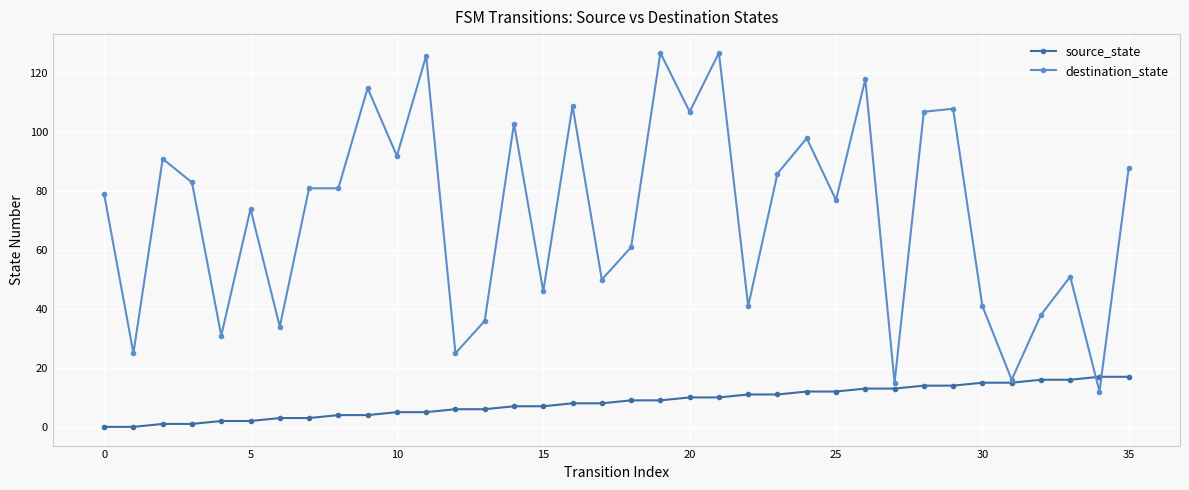

Reading right to left, what are all the values shown in this chart?

source_state: 17	17	16	16	15	15	14	14	13	13	12	12	11	11	10	10	9	9	8	8	7	7	6	6	5	5	4	4	3	3	2	2	1	1	0	0
destination_state: 88	12	51	38	16	41	108	107	15	118	77	98	86	41	127	107	127	61	50	109	46	103	36	25	126	92	115	81	81	34	74	31	83	91	25	79